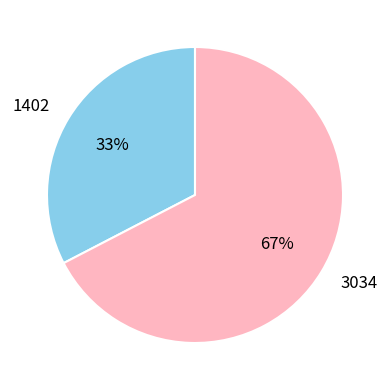

Is there a majority slice in this chart?

Yes